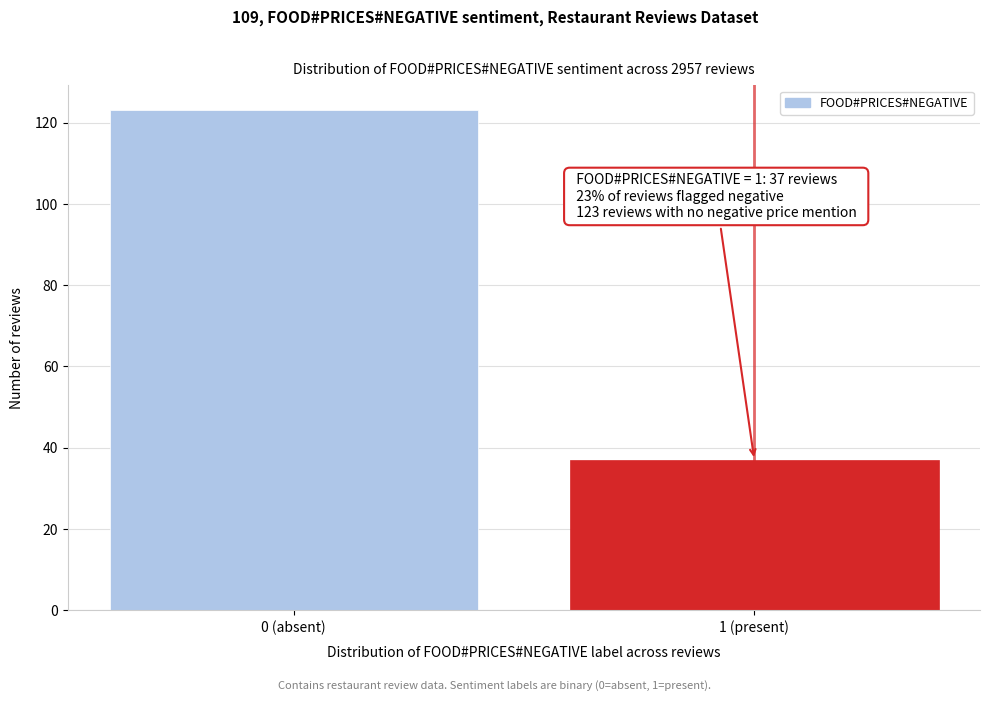

Reading left to right, transcribe all the data shown in this chart.

123	37